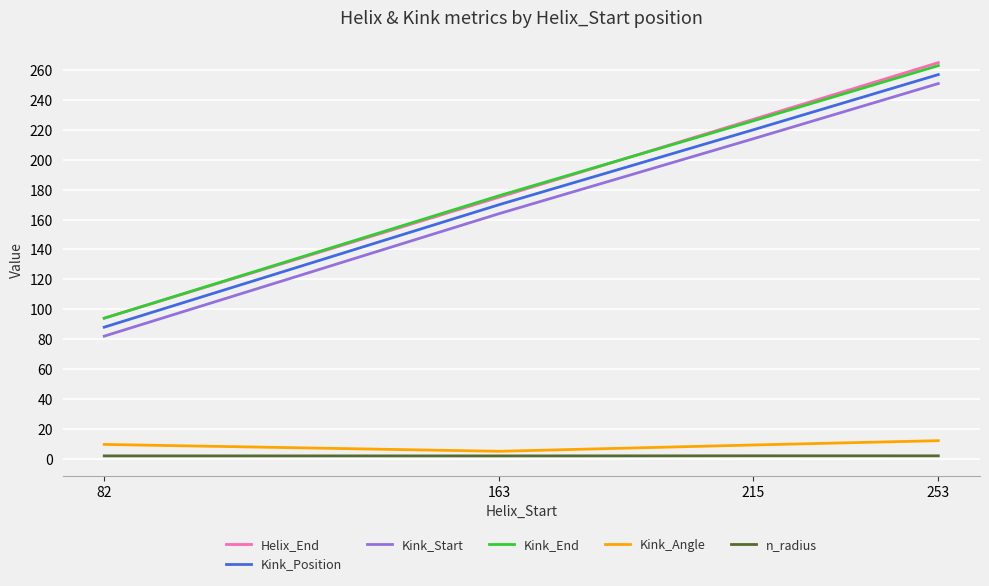

True or false: Kink_Position has a value of 257.0 at 253.

True